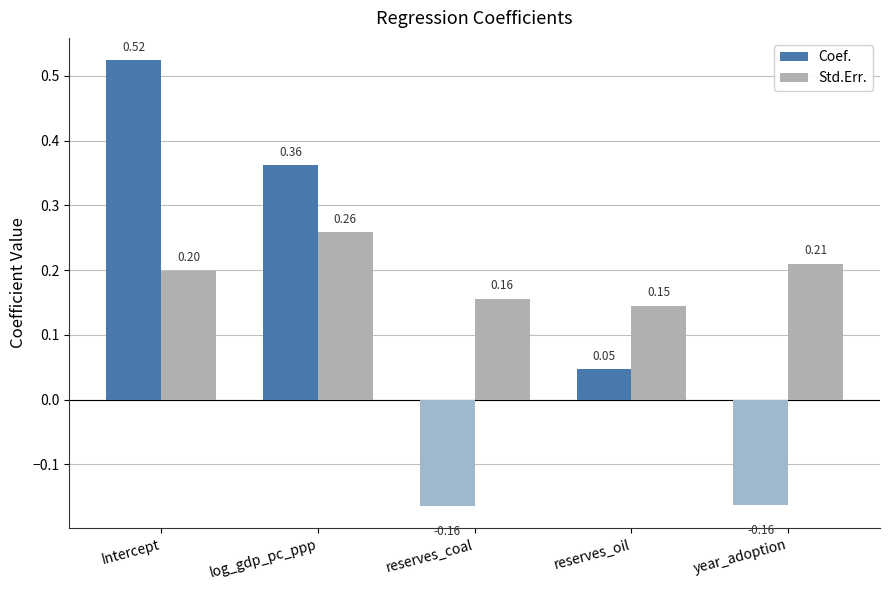

Rank the series by their average value, from highest to lowest.

Std.Err., Coef.